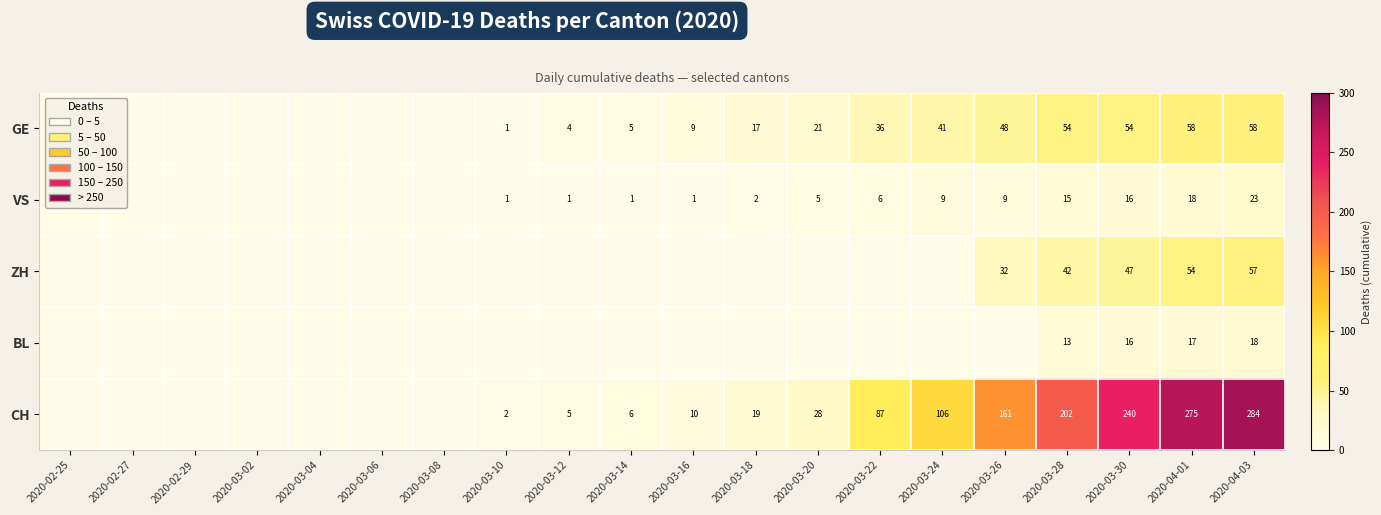

True or false: VS has a value of 2 at 2020-03-14.

False